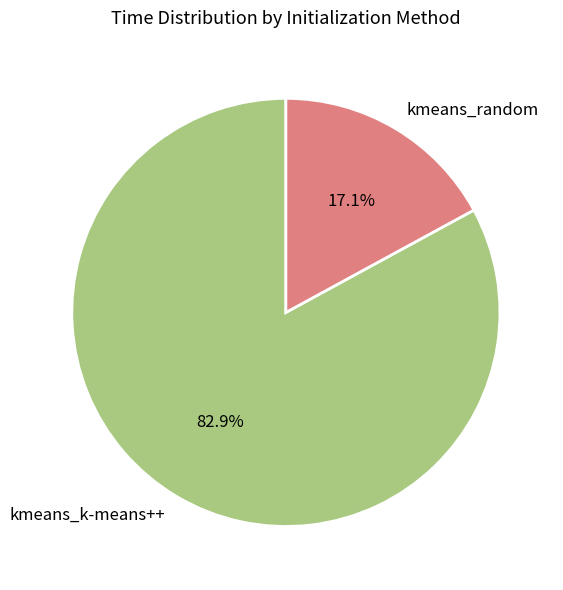

The kmeans_k-means++ slice represents 83% of the pie. True or false?

True